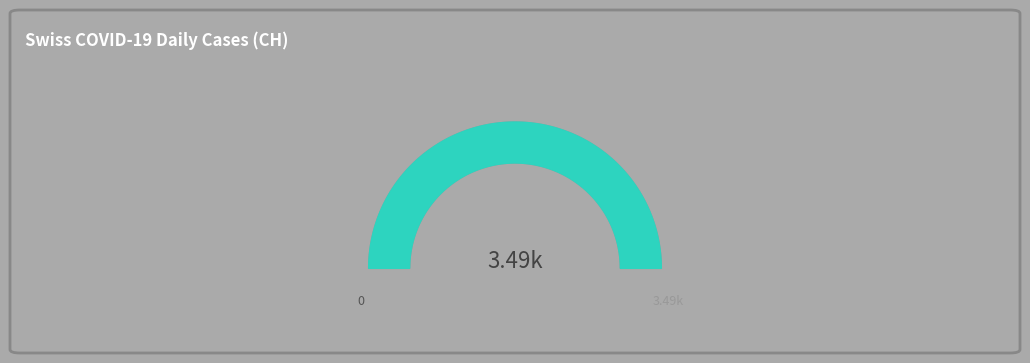

True or false: 2020-02-26 accounts for 0% of the total.

True